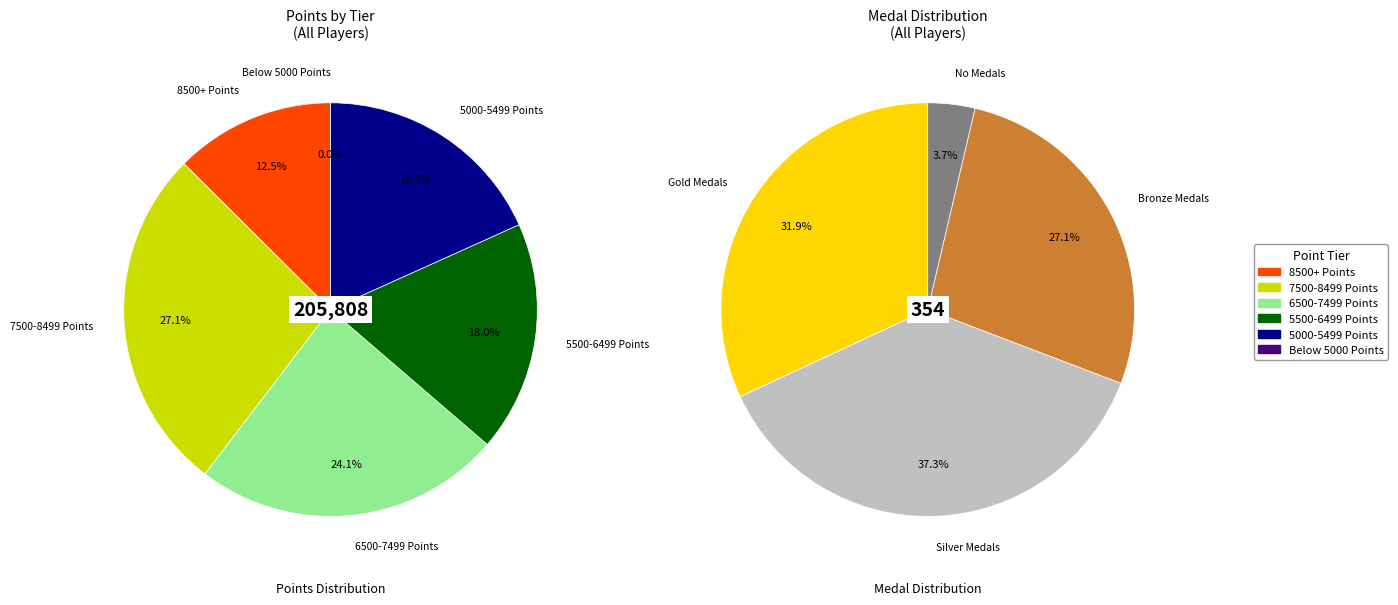

Is there a majority slice in this chart?

No